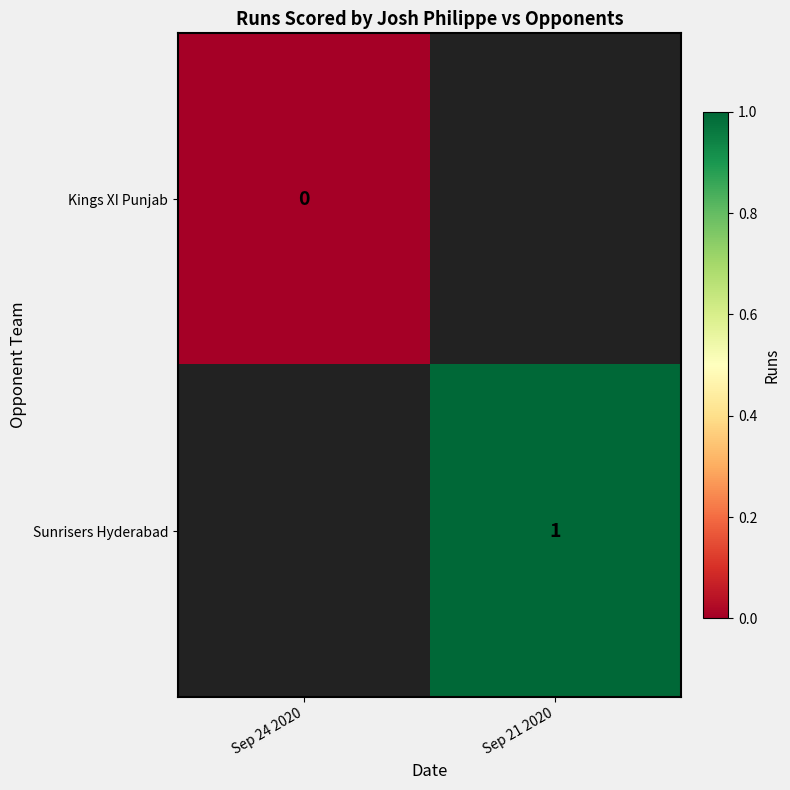

The value of Sunrisers Hyderabad at Sep 21 2020 is 1. True or false?

True